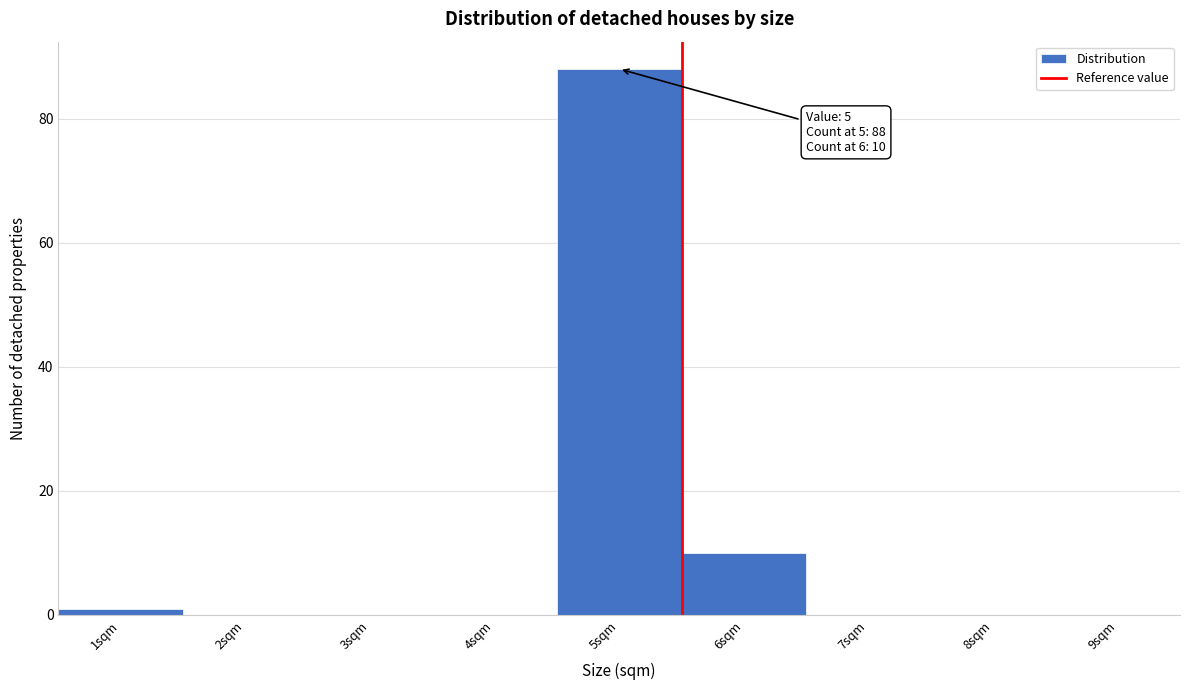

Which range on the x-axis has the tallest bar?

4.5 to 5.5